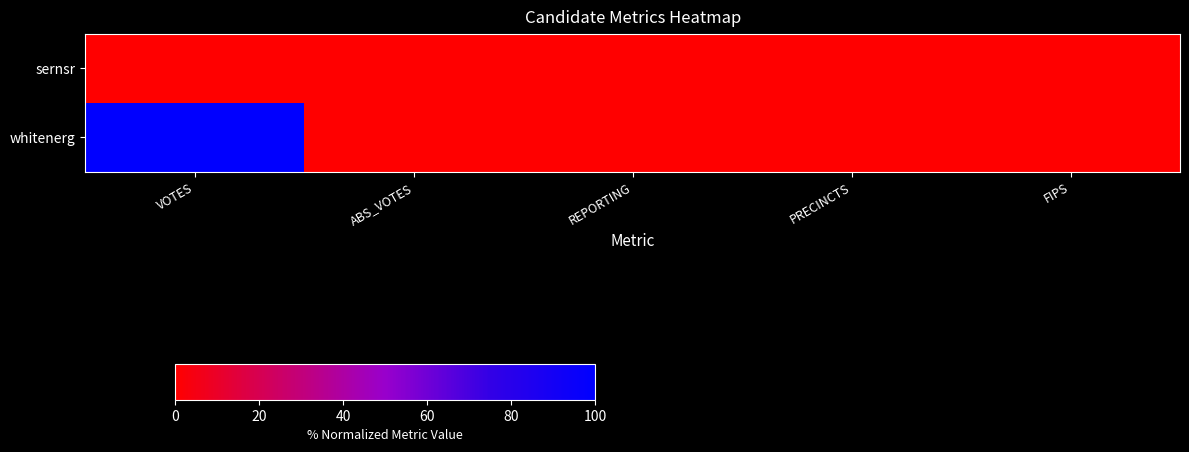

List the series in order of their peak value, lowest first.

sernsr, whitenerg